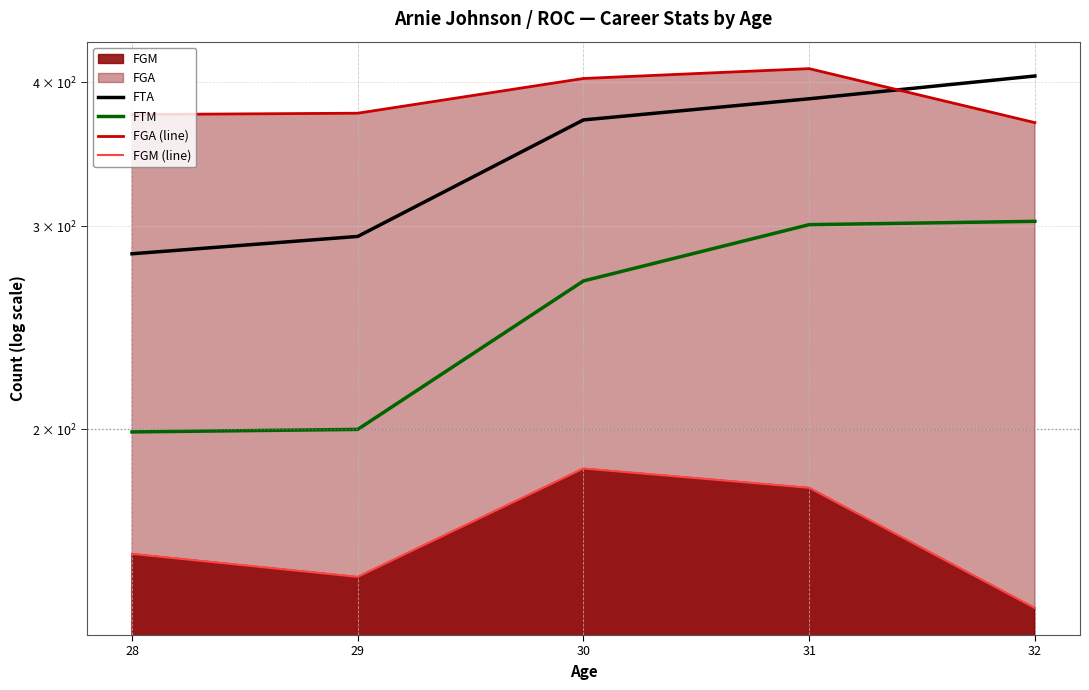

Does the chart display data point markers on the line(s)?

No